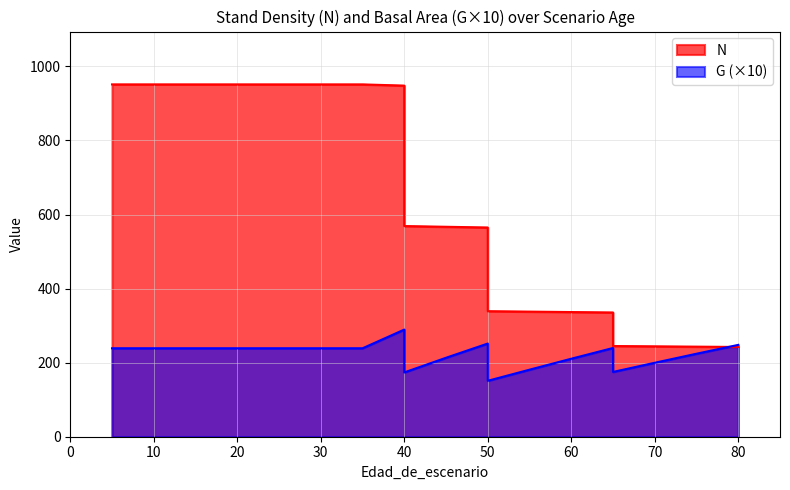

What are all the series names shown in the legend?

N, G